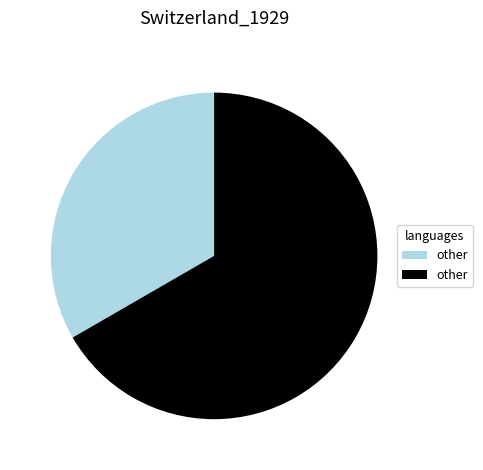

Does any single category account for the majority?

Yes